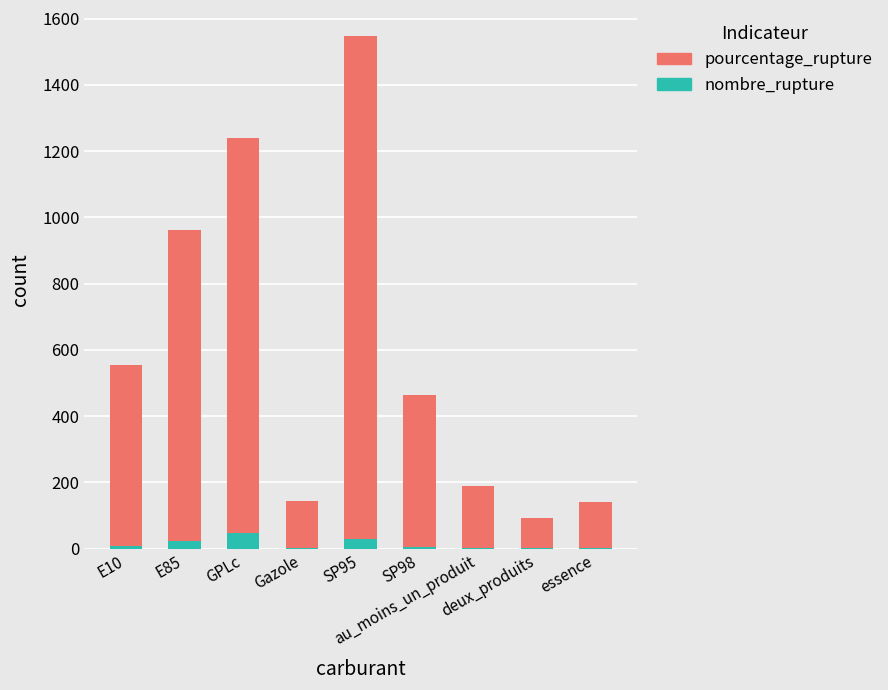

How many distinct data groups are displayed?

2